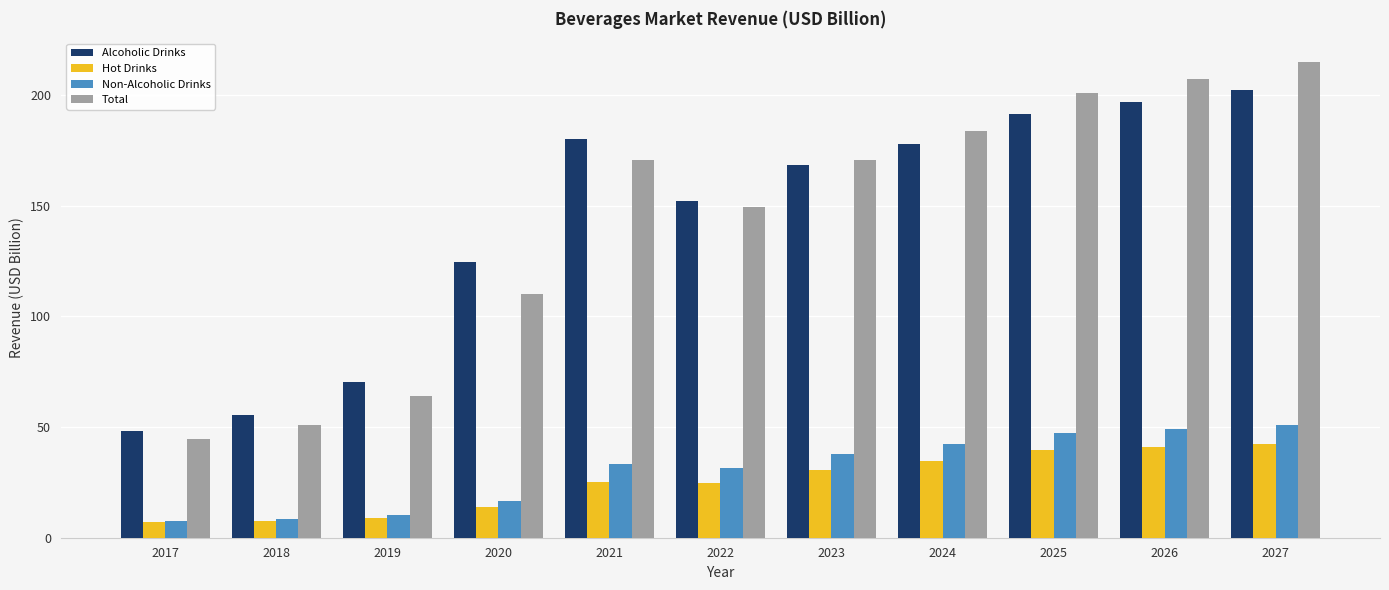

At how many categories does at least one series exceed 197?

3